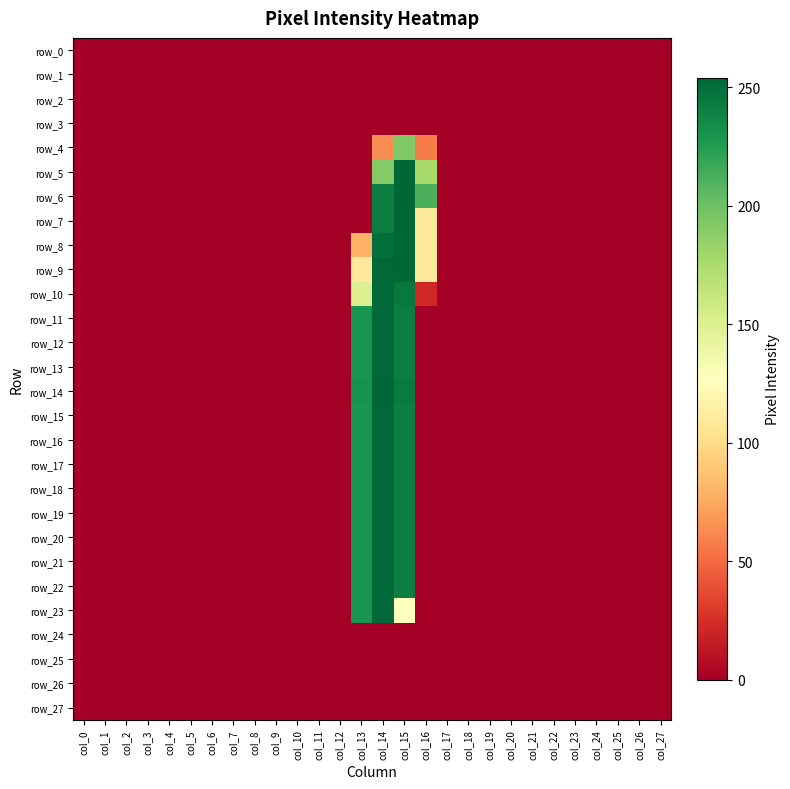

Between col_11 and col_19, which series saw the biggest shift?

row_0